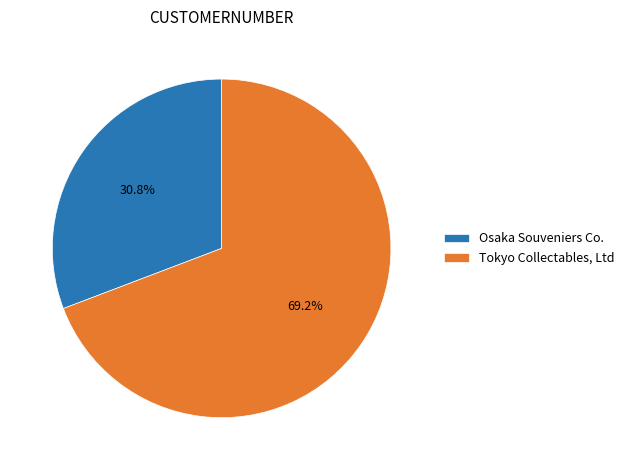

What percentage is the Tokyo Collectables, Ltd slice, to the nearest percent?

69%